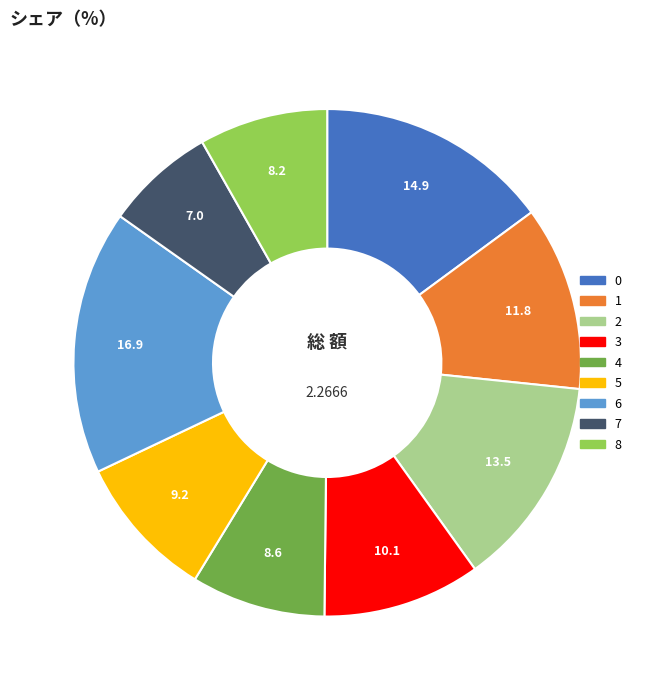

Combined, do 4 and 3 account for over 50%?

No